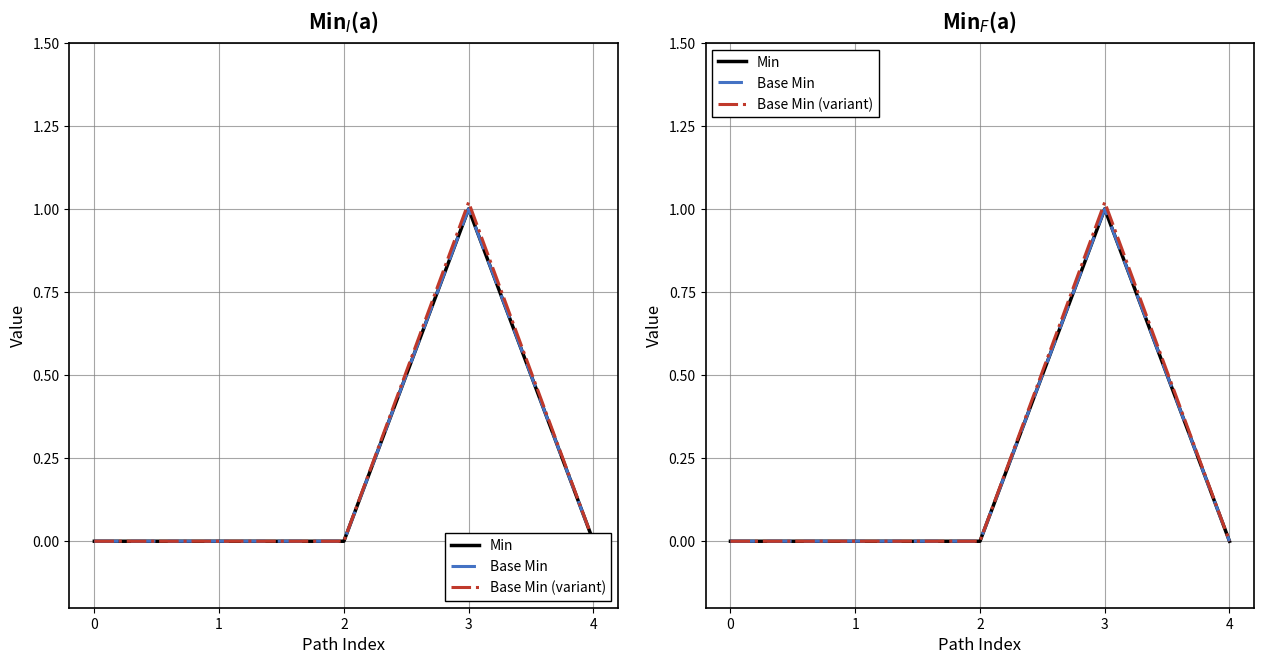

Which series has the largest total across all categories?

Base Min (variant)